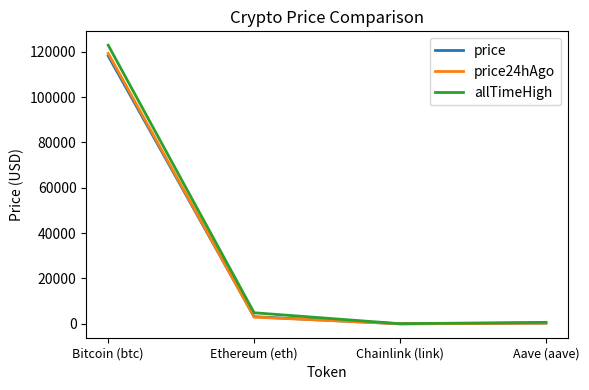

Where does the allTimeHigh series first go above 4878?

Bitcoin (btc)